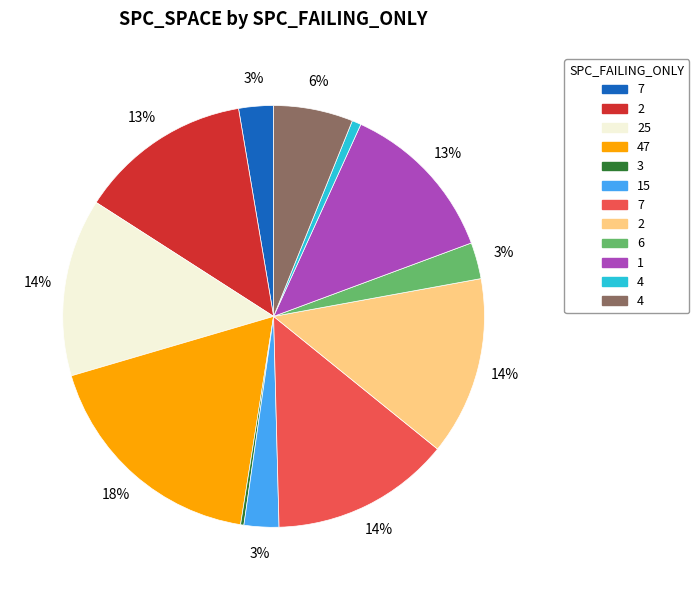

Does any single category account for the majority?

No